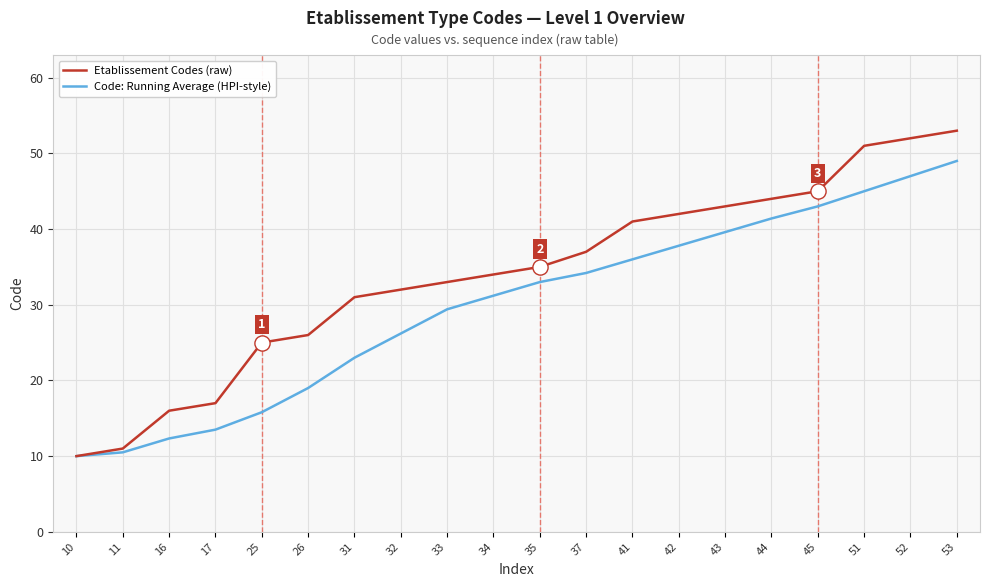

Is the value of Etablissement Codes (raw) at 32 greater than the value of Code: Running Average (HPI-style) at 51?

No